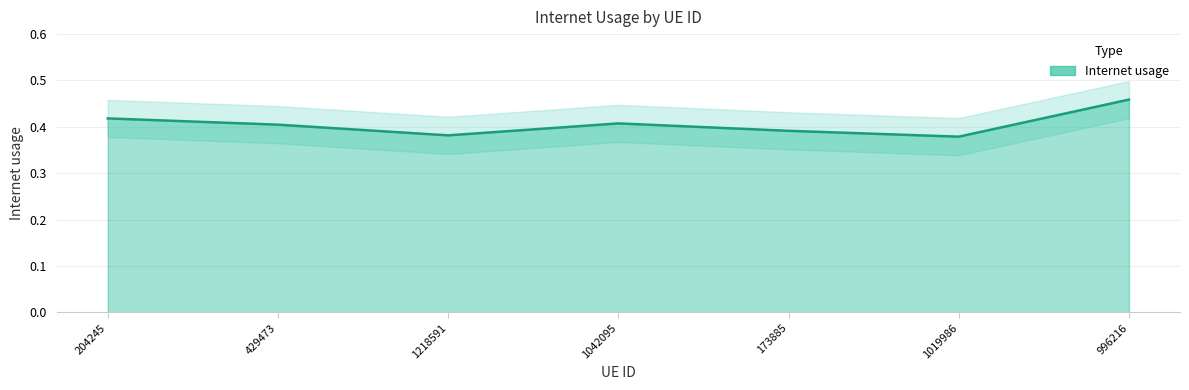

What is the sum of the values at 1218591 and 996216?

0.8